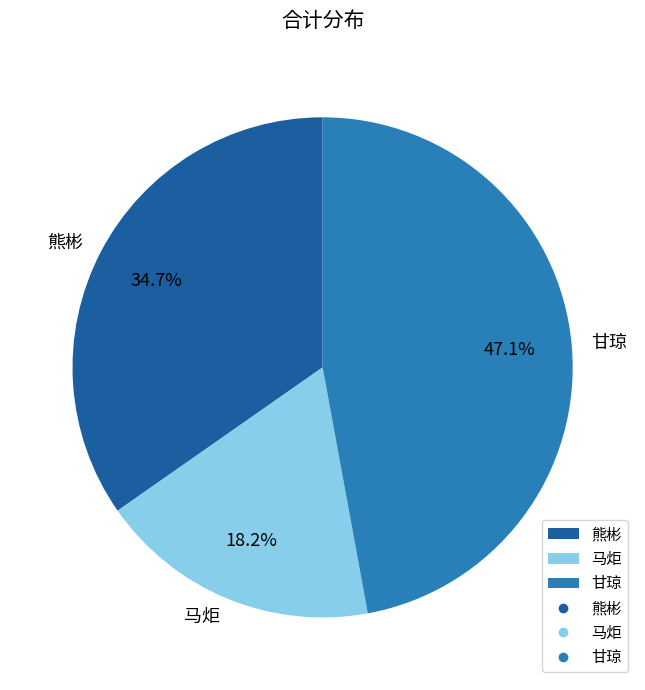

To the nearest percent, what is the average slice percentage?

33%